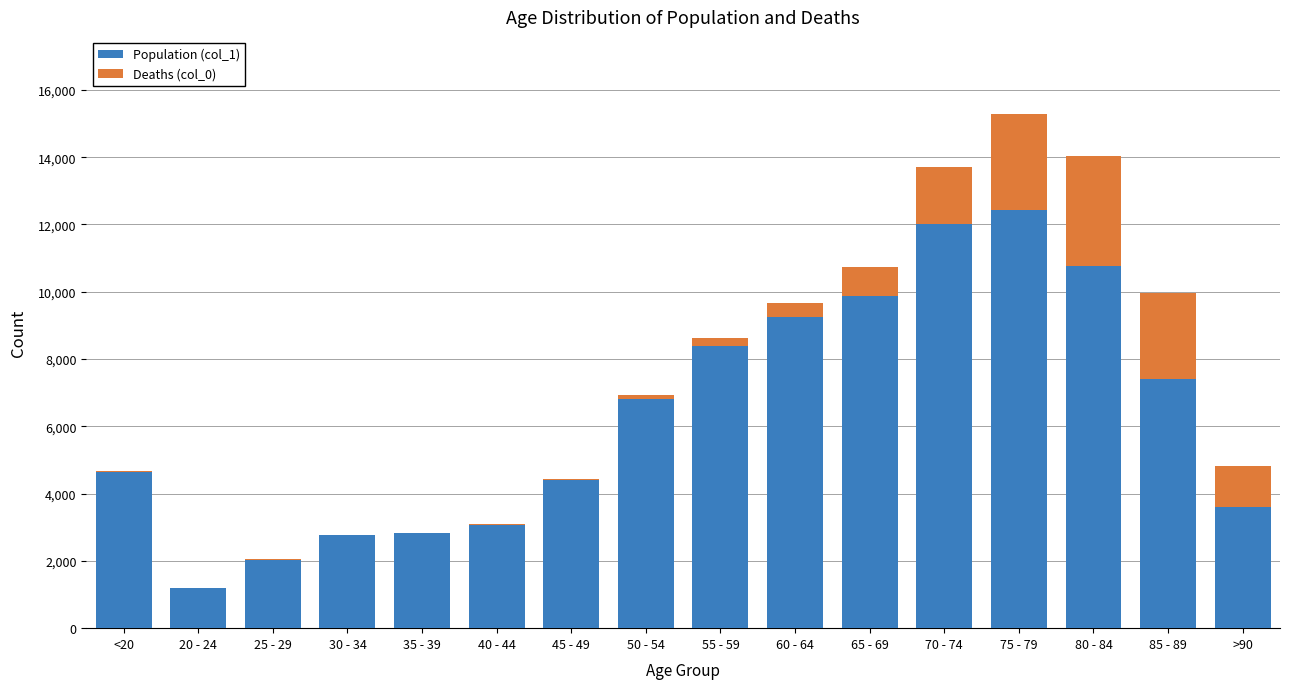

What is the sum of the Population (col_1) values at 30 - 34 and 55 - 59?

11165